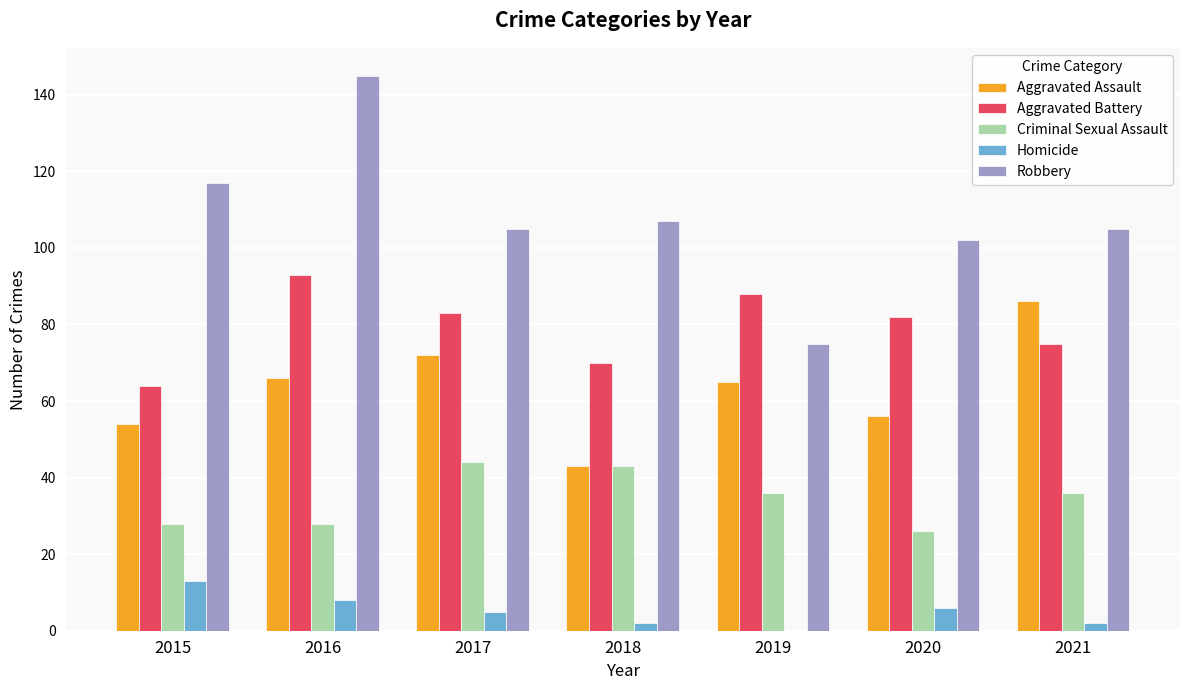

How many series are shown in this chart?

5